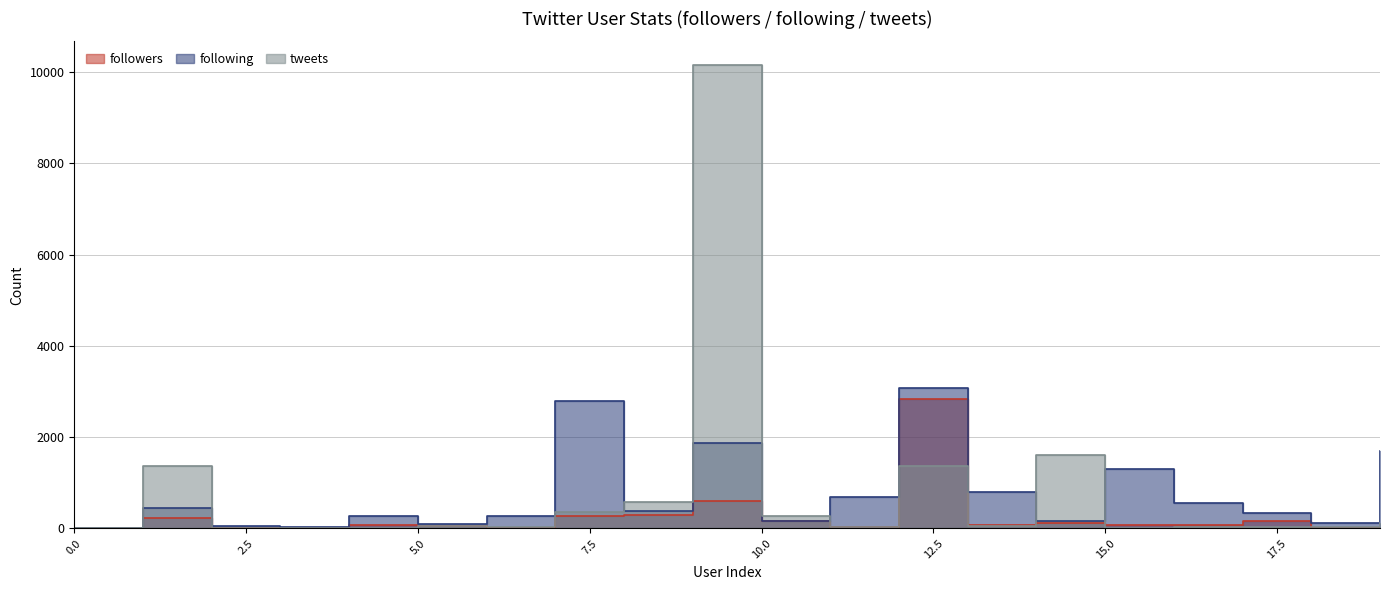

How many intersections are there between tweets and following?

5